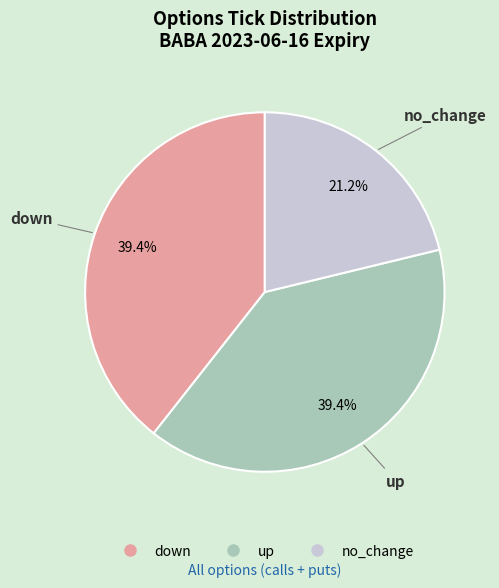

Is it true that down is 50% of the pie?

False